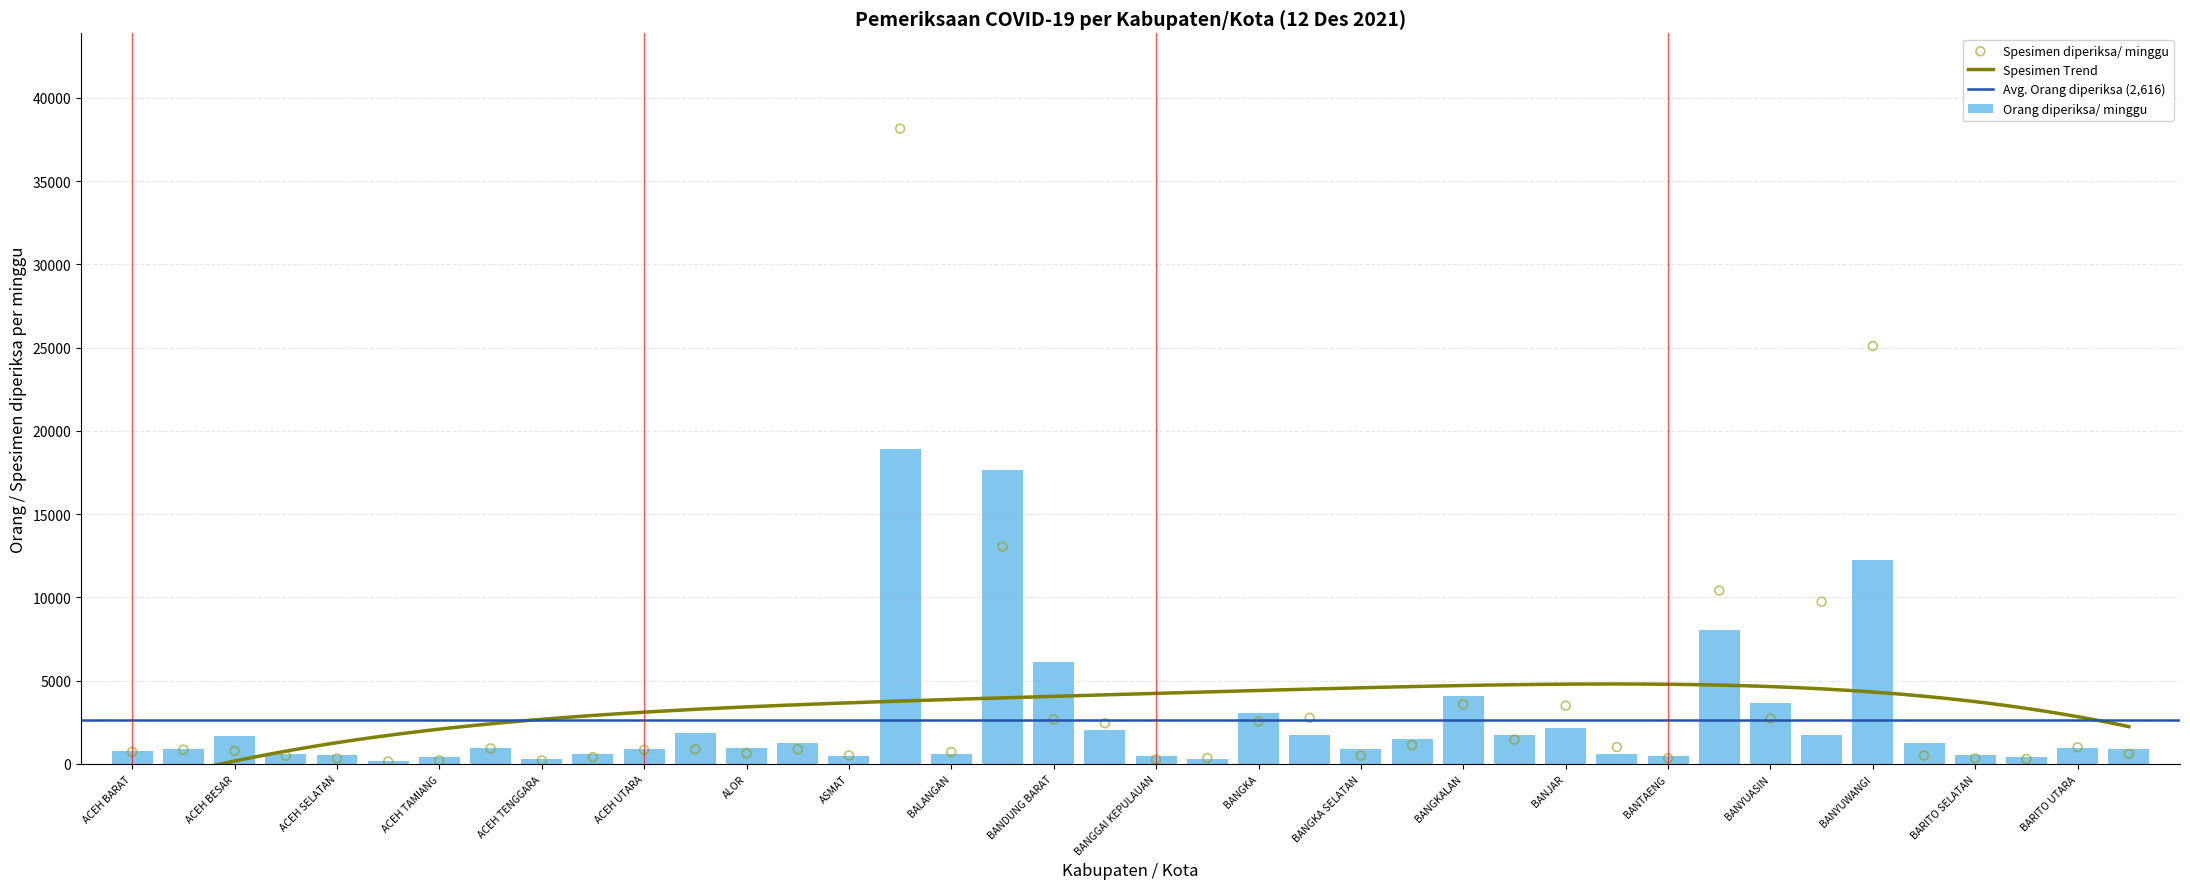

Which series has the largest total across all categories?

Spesimen diperiksa/ minggu